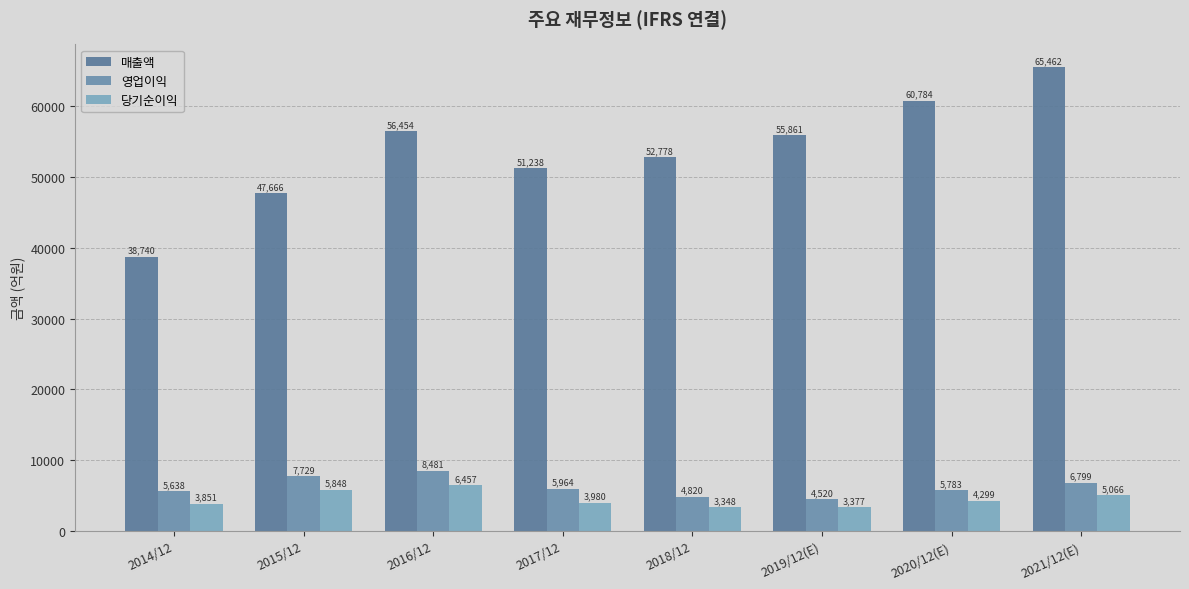

Which label corresponds to the largest value in the chart?

2021/12(E)